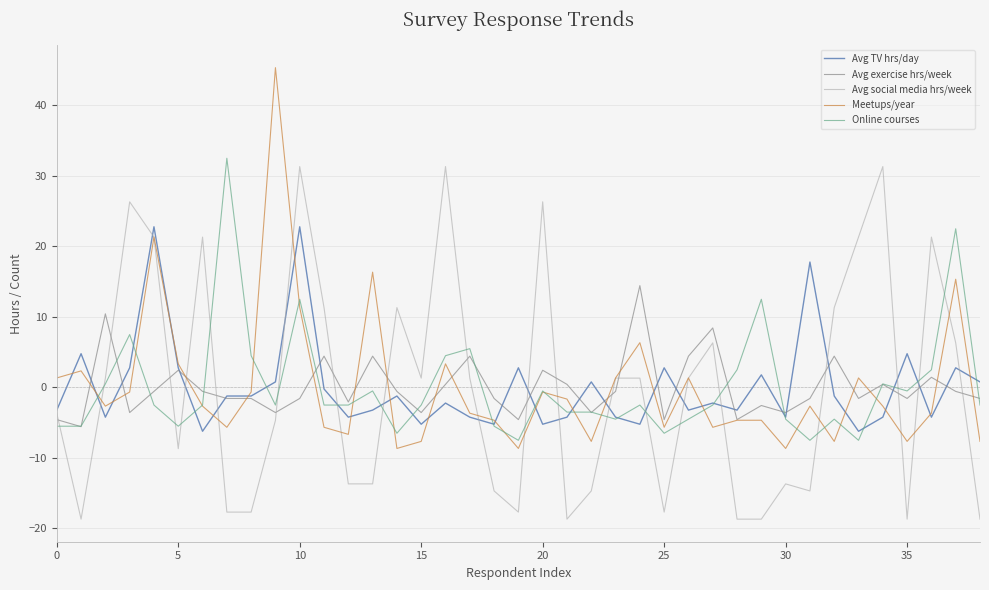

Which series ends up on top after the final intersection of Avg social media hrs/week and Avg exercise hrs/week?

Avg exercise hrs/week